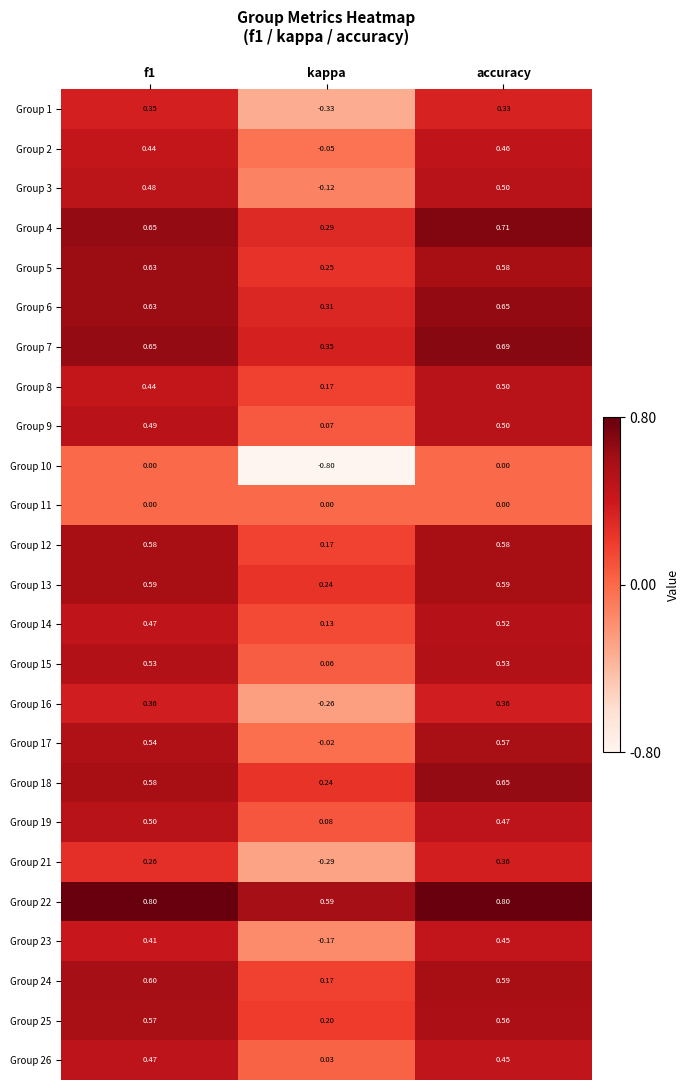

At which label is Group 19 closest to 0?

kappa